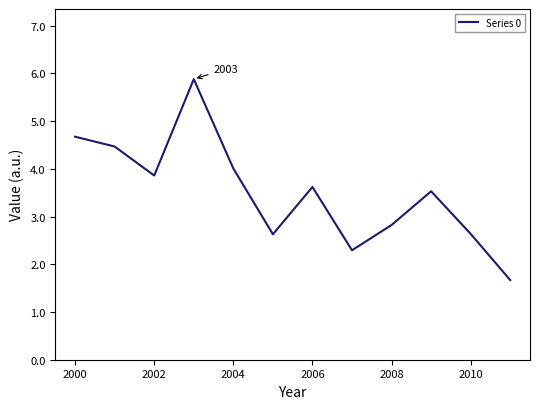

What is the greatest value displayed?

5.9